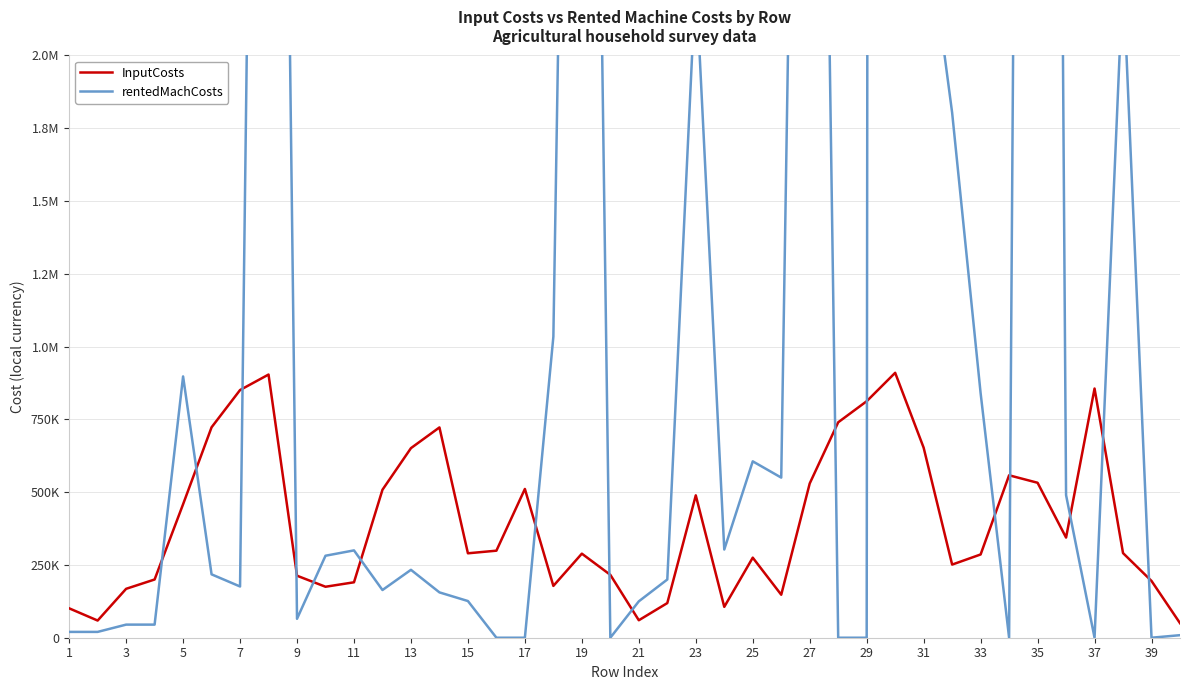

What is the difference between the second highest and second lowest values in the rentedMachCosts series?

14321571